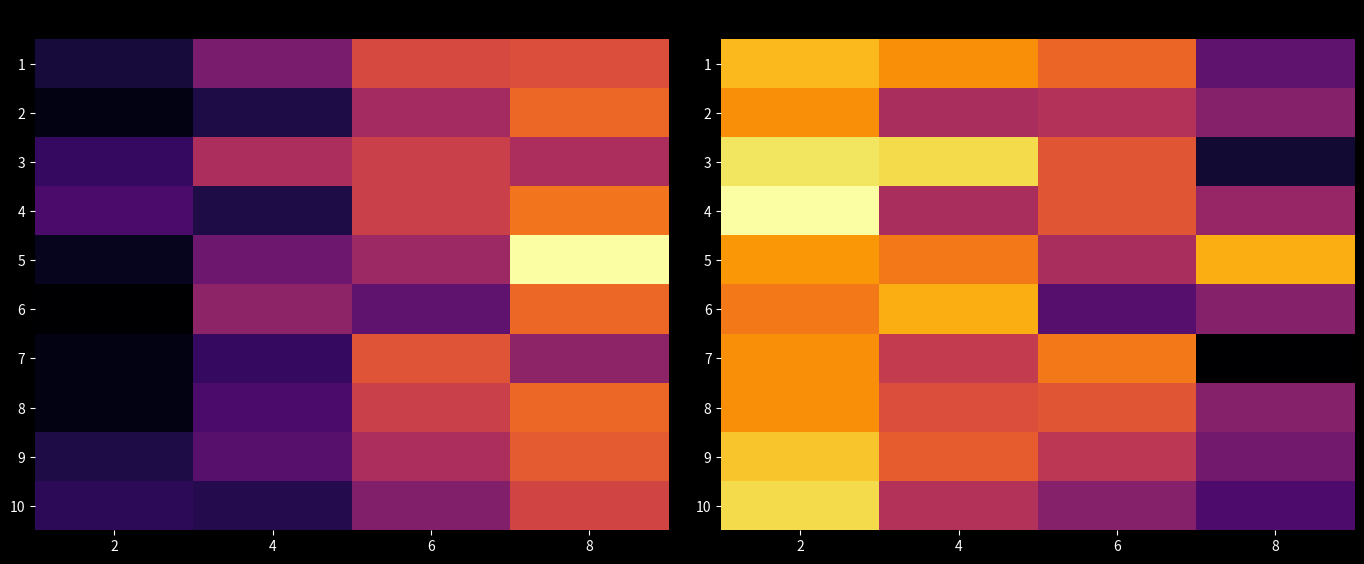

What is the difference between the maximum and second lowest values in the 7 series?

10